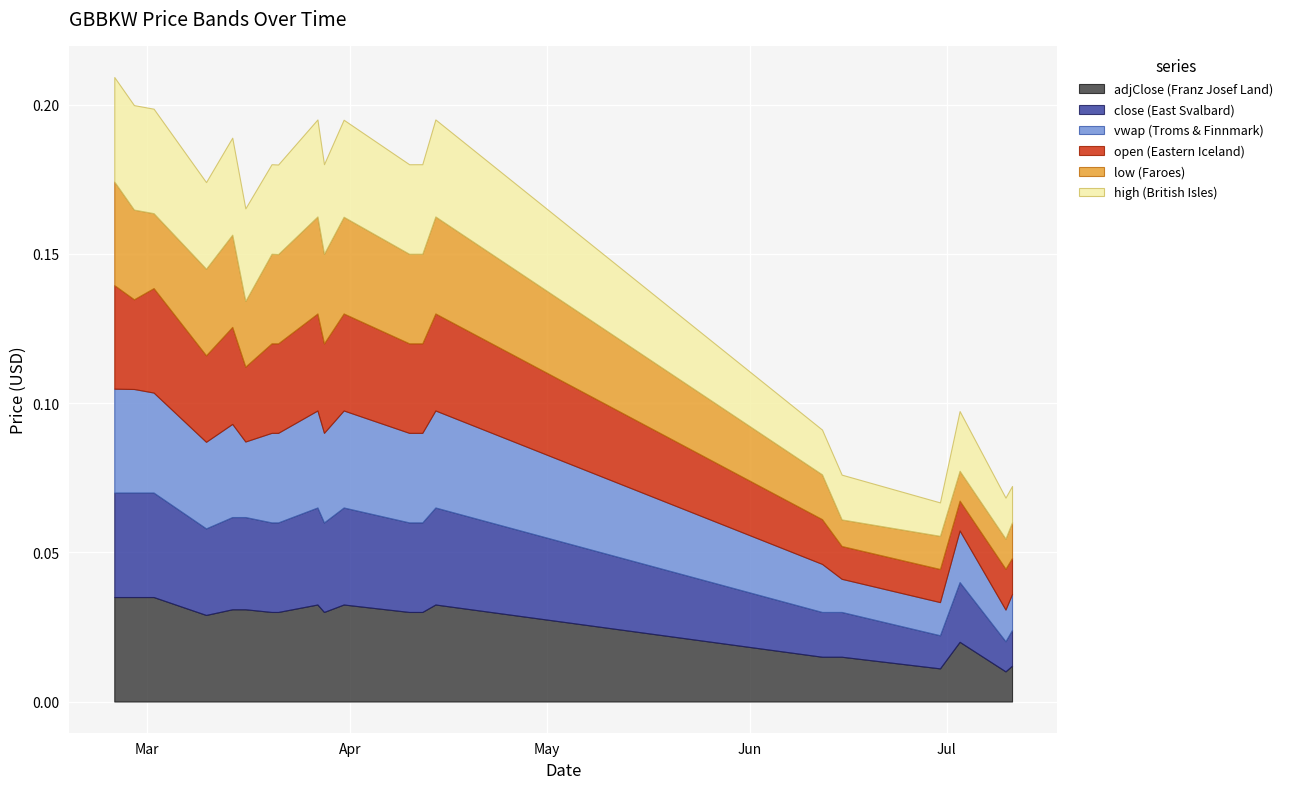

What are all the series names shown in the legend?

open, high, low, close, vwap, adjClose